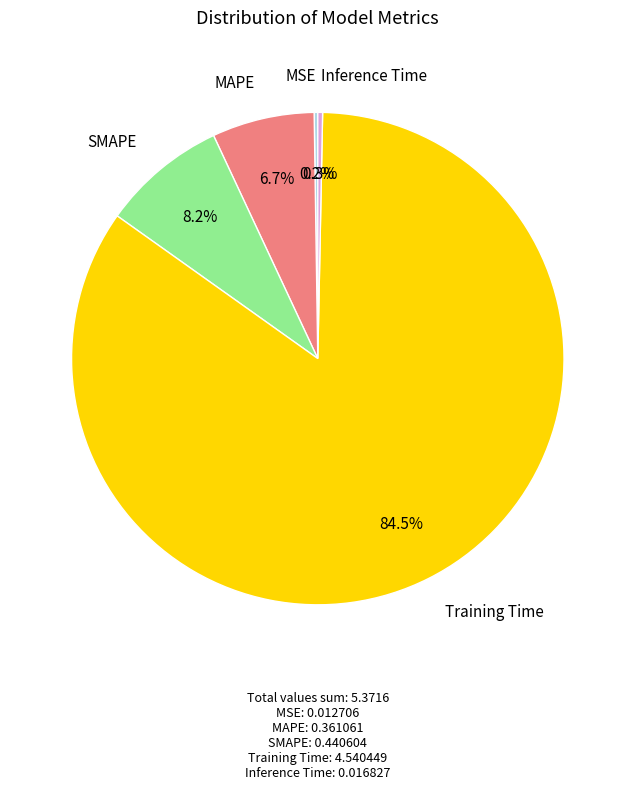

Which category accounts for the majority?

Training Time